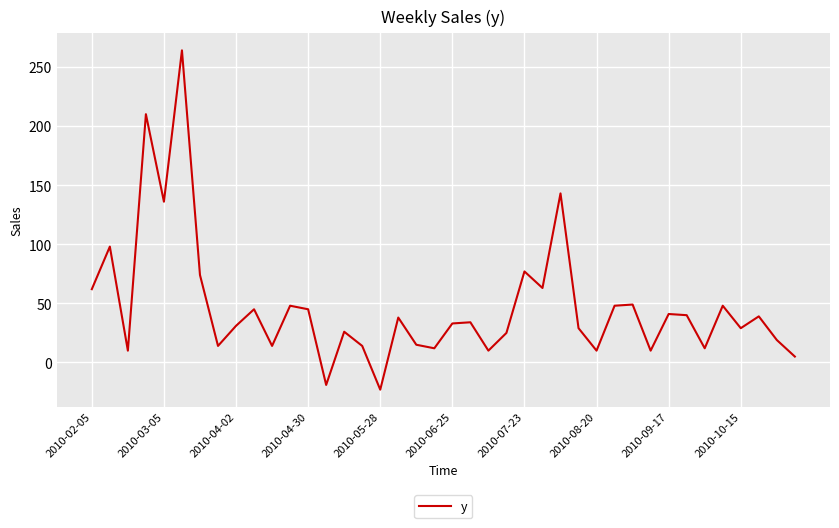

What is the smallest value displayed?

-23